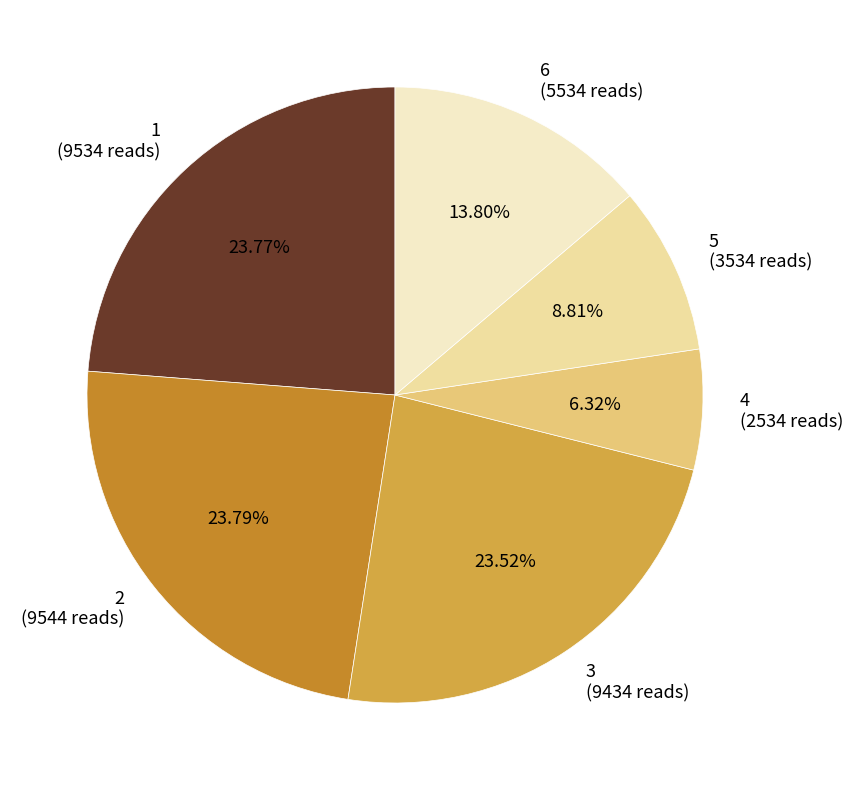

What is the ratio of the value at 3 to the value at 1?

1.0